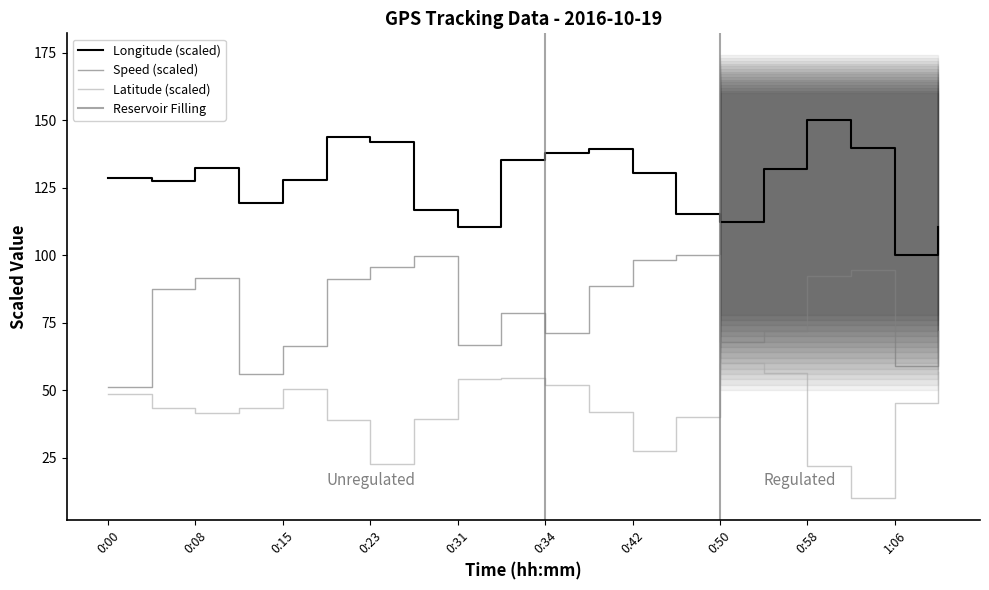

Between 0:50 and 1:10, which is larger?

0:50